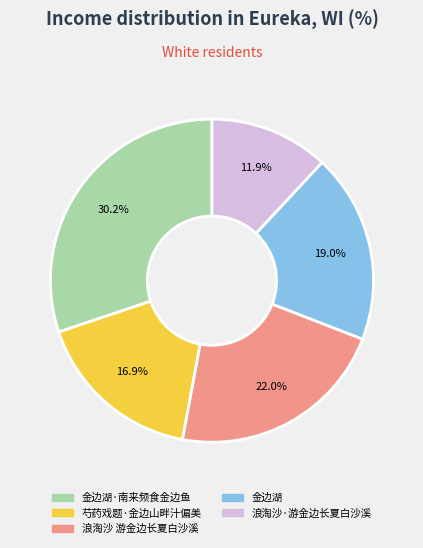

Does any single category account for the majority?

No